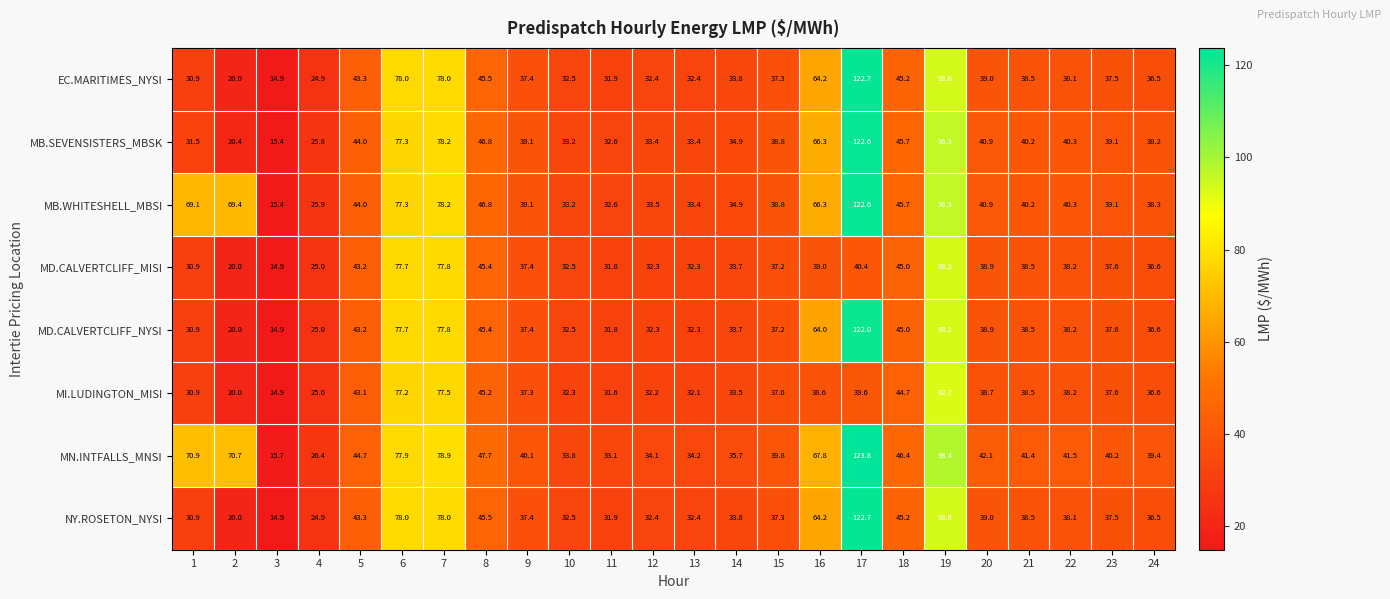

How many data points does each series have?

24